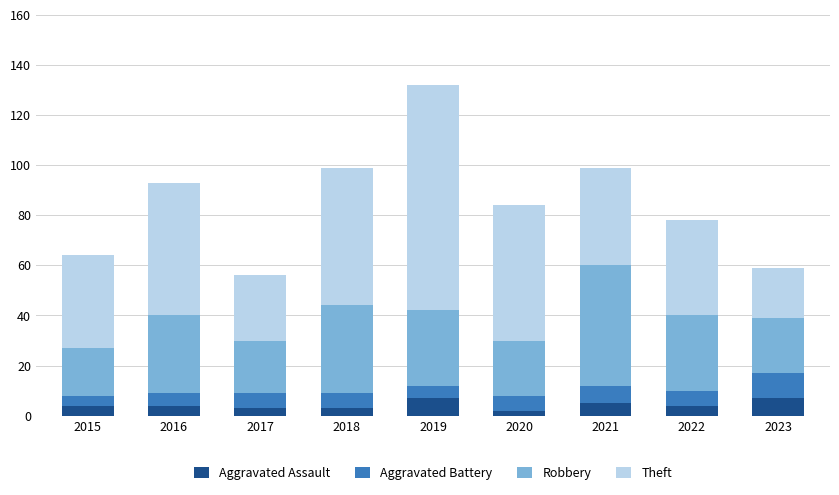

How many categories are shown in the chart?

9